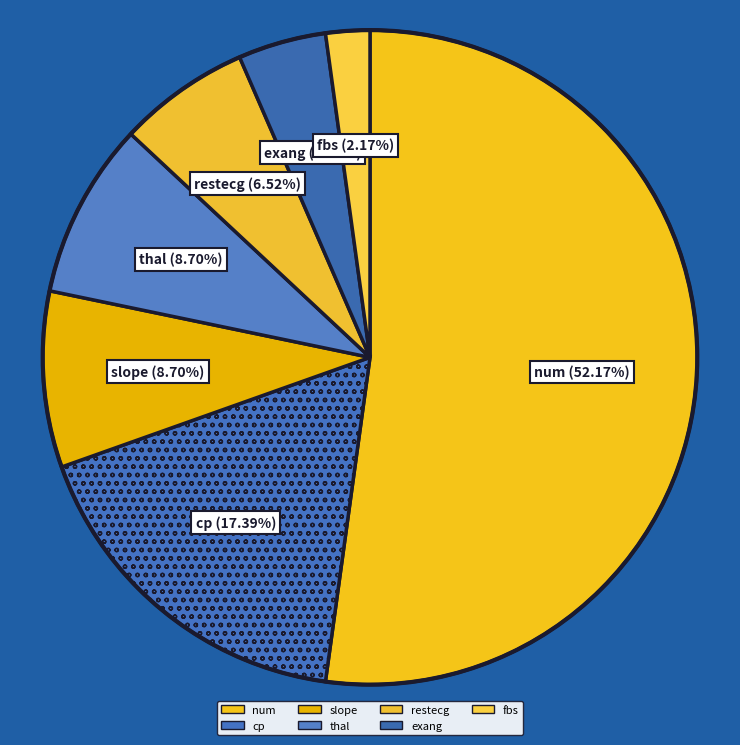

Is it true that thal is 9% of the pie?

True